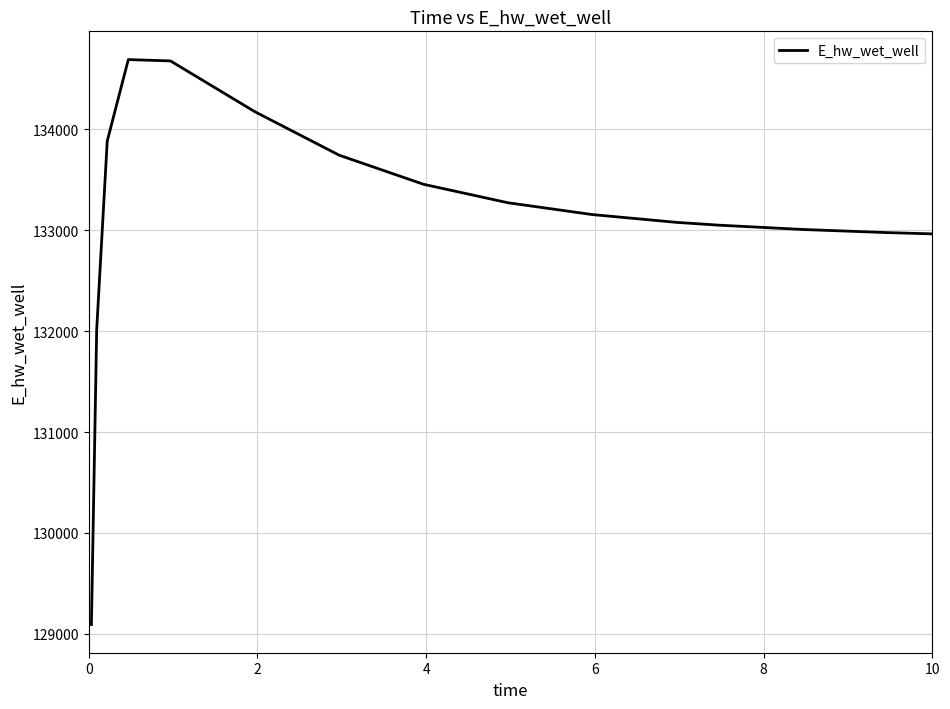

What is the difference between the second highest and second lowest values?

2662.9